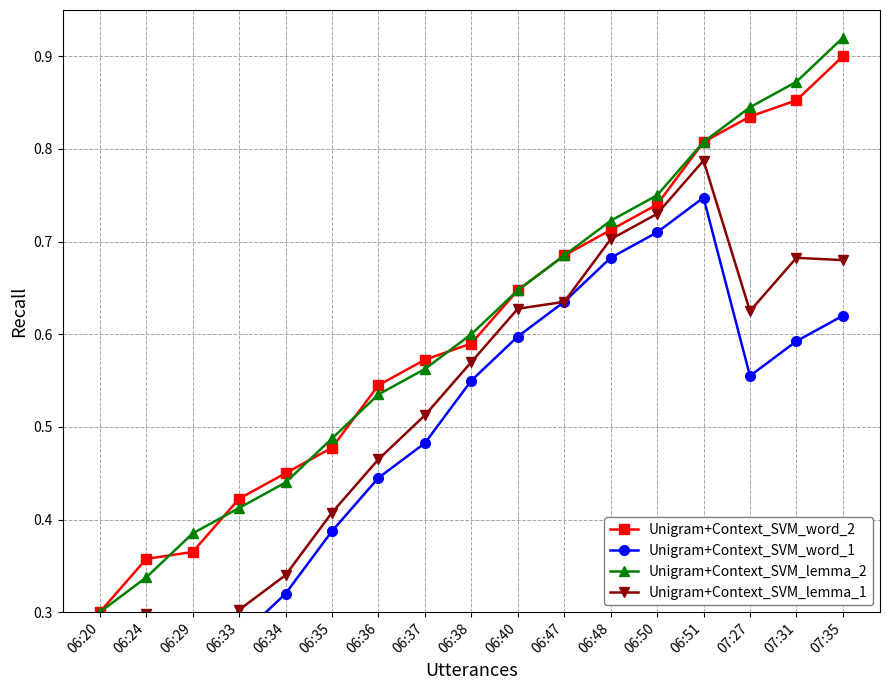

Reading left to right, what are all the values shown in this chart?

Unigram+Context_SVM_word_2: 0.3	0.4	0.4	0.4	0.5	0.5	0.5	0.6	0.6	0.6	0.7	0.7	0.7	0.8	0.8	0.9	0.9
Unigram+Context_SVM_word_1: 0.1	0.3	0.2	0.3	0.3	0.4	0.4	0.5	0.6	0.6	0.6	0.7	0.7	0.7	0.6	0.6	0.6
Unigram+Context_SVM_lemma_2: 0.3	0.3	0.4	0.4	0.4	0.5	0.5	0.6	0.6	0.6	0.7	0.7	0.8	0.8	0.8	0.9	0.9
Unigram+Context_SVM_lemma_1: 0.2	0.3	0.2	0.3	0.3	0.4	0.5	0.5	0.6	0.6	0.6	0.7	0.7	0.8	0.6	0.7	0.7